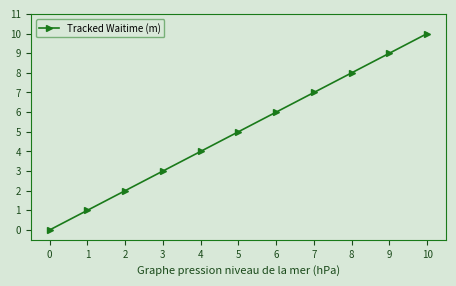

Which has a higher value, 4 or 5?

5